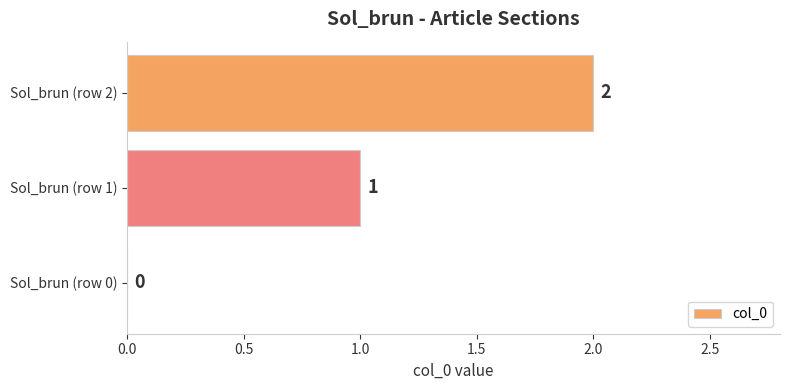

True or false: the data shows 0 at Sol_brun (row 1).

False